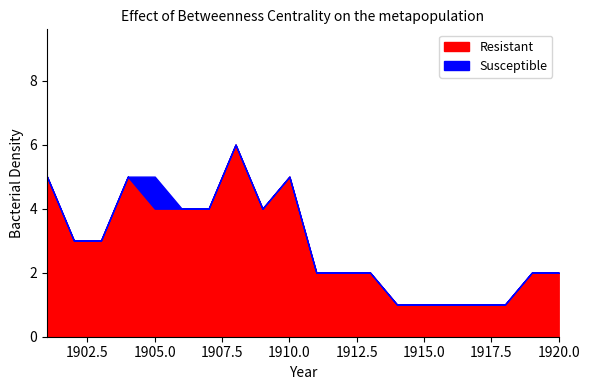

At which category does Susceptible reach its first local valley?

1906